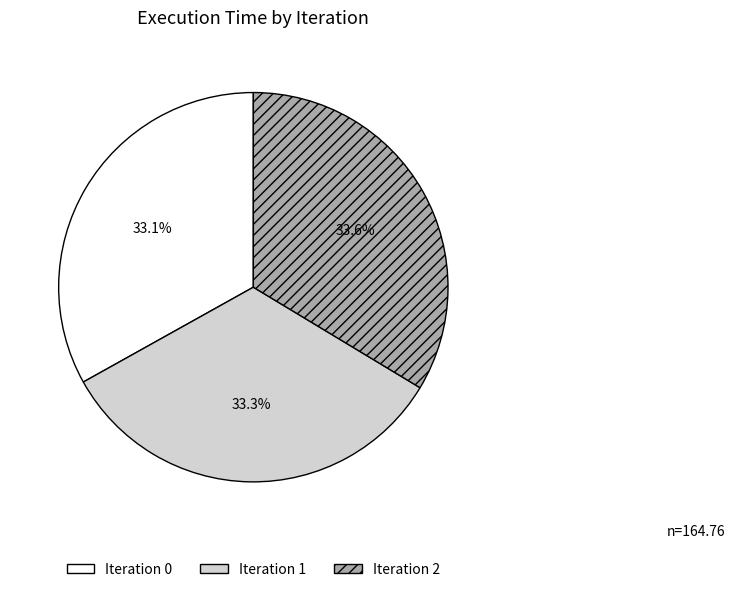

What percentage do Iteration 0 and Iteration 1 together represent?

66.4%